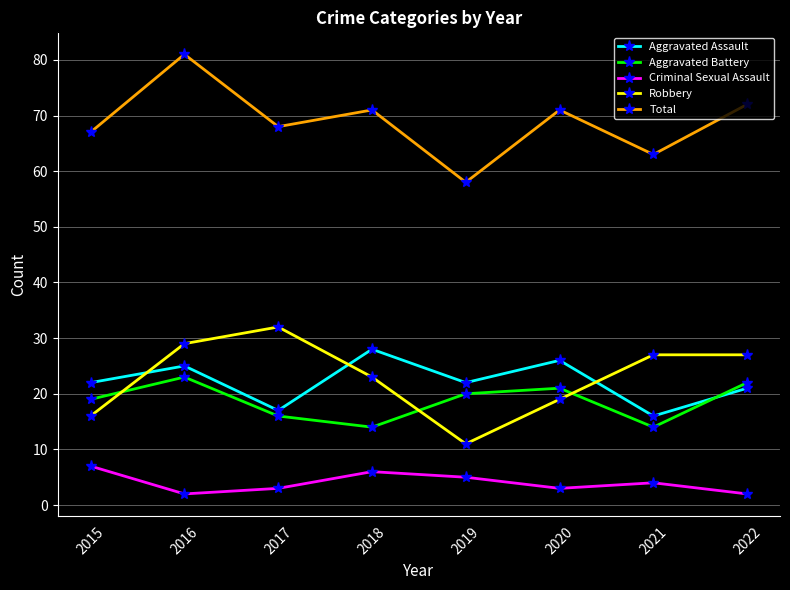

How many times do Aggravated Assault and Robbery cross each other?

3